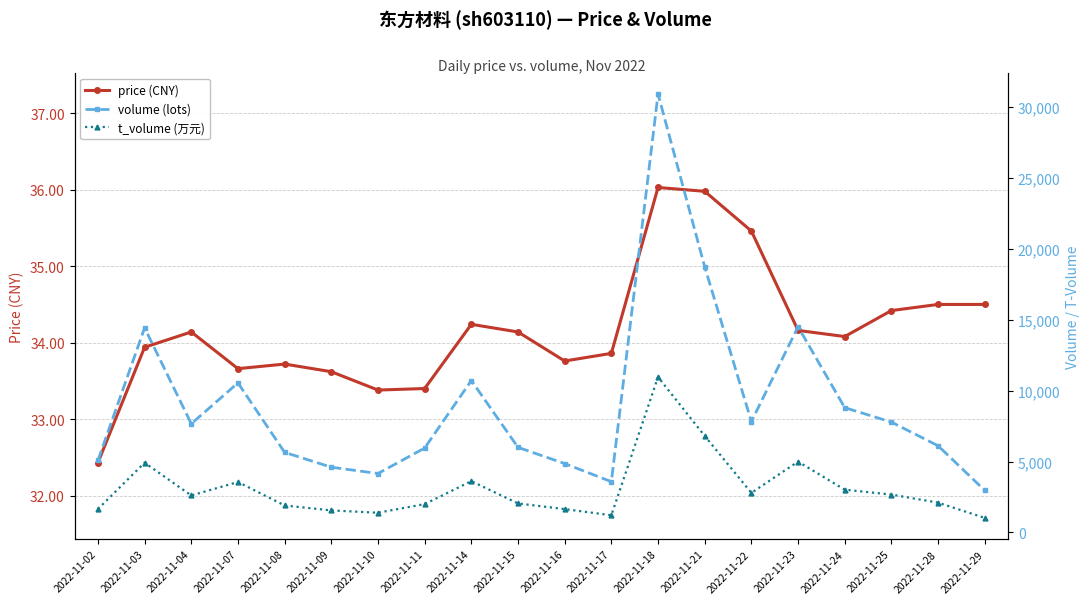

What is the value of the volume (lots) point at the 14th from the left?

18739.0